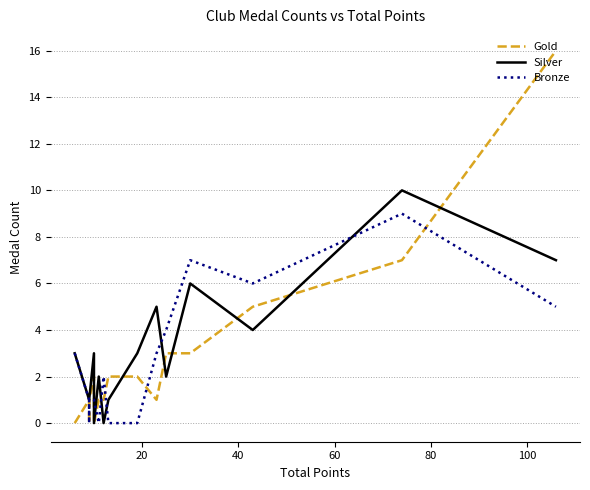

What is the sum of all Gold values?

45